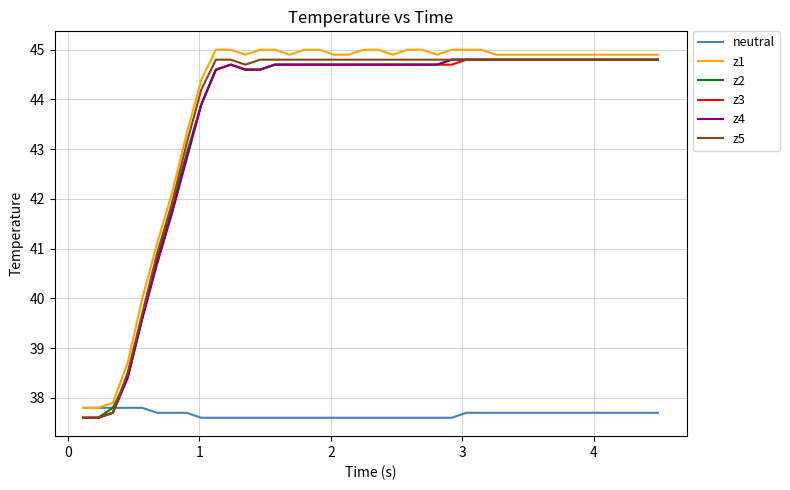

What is the lowest value of the z4 series?

37.6